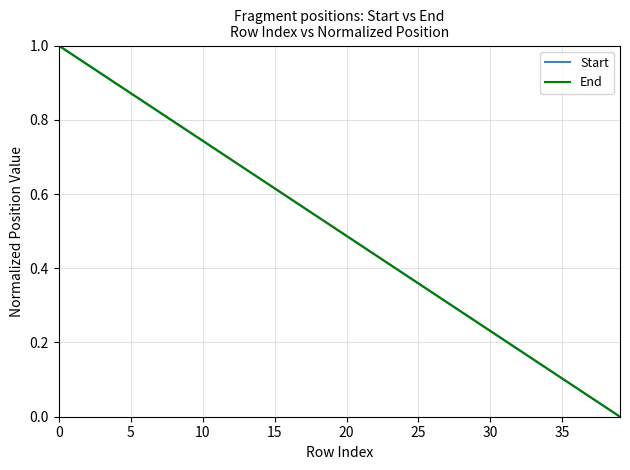

What is the value of the Start point at the 19th from the left?

0.5